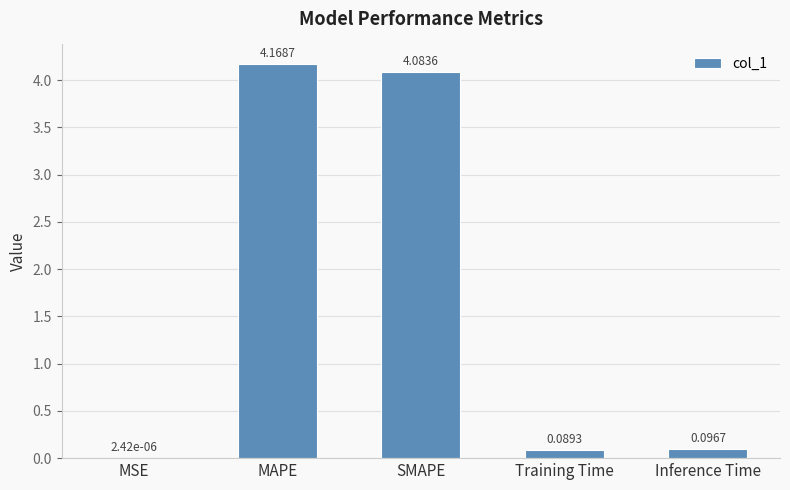

What is the sum of all values?

8.4